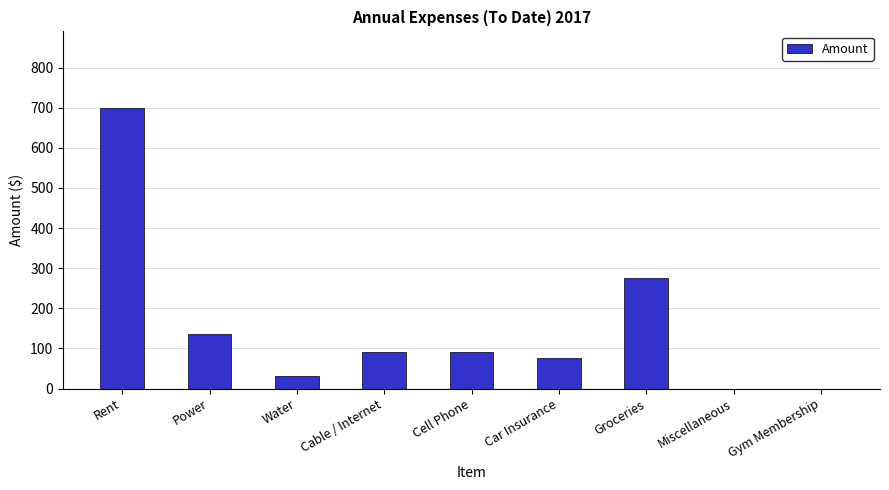

What is the sum of the values at Miscellaneous and Cable / Internet?

90